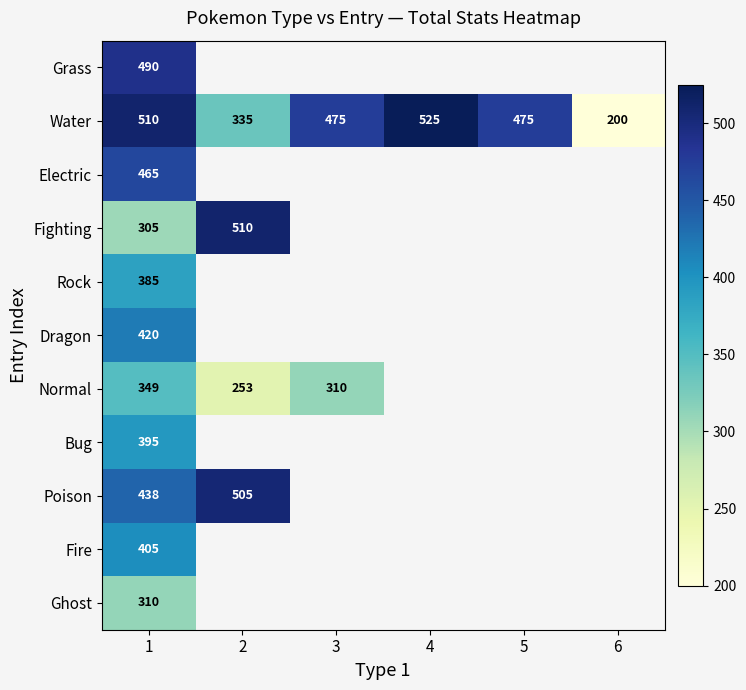

Rank the series at 1 from highest to lowest value.

Water, Grass, Electric, Poison, Dragon, Fire, Bug, Rock, Normal, Ghost, Fighting